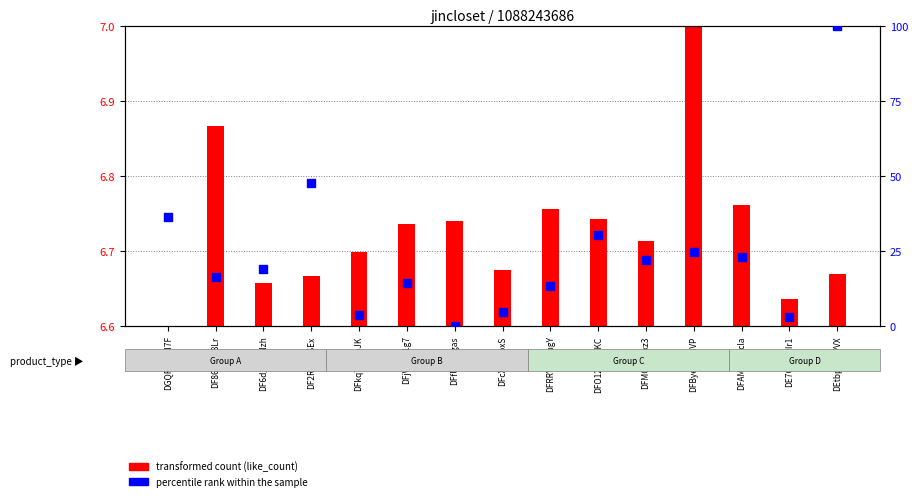

Which series has the largest total across all categories?

percentile rank within the sample